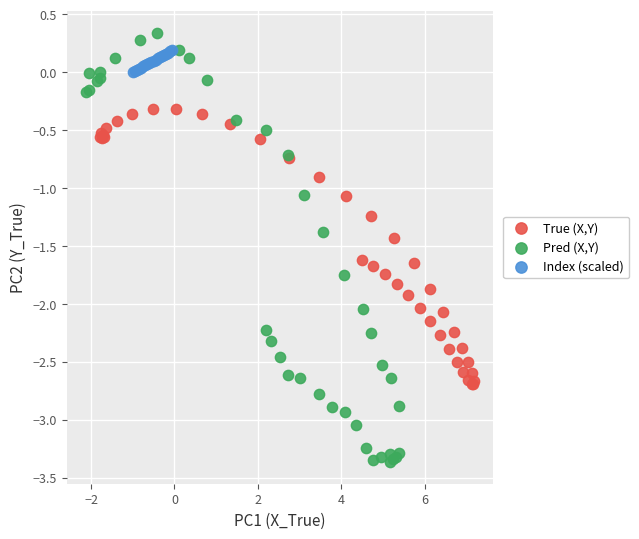

Which series has the widest spread of Y values?

Pred (X,Y)